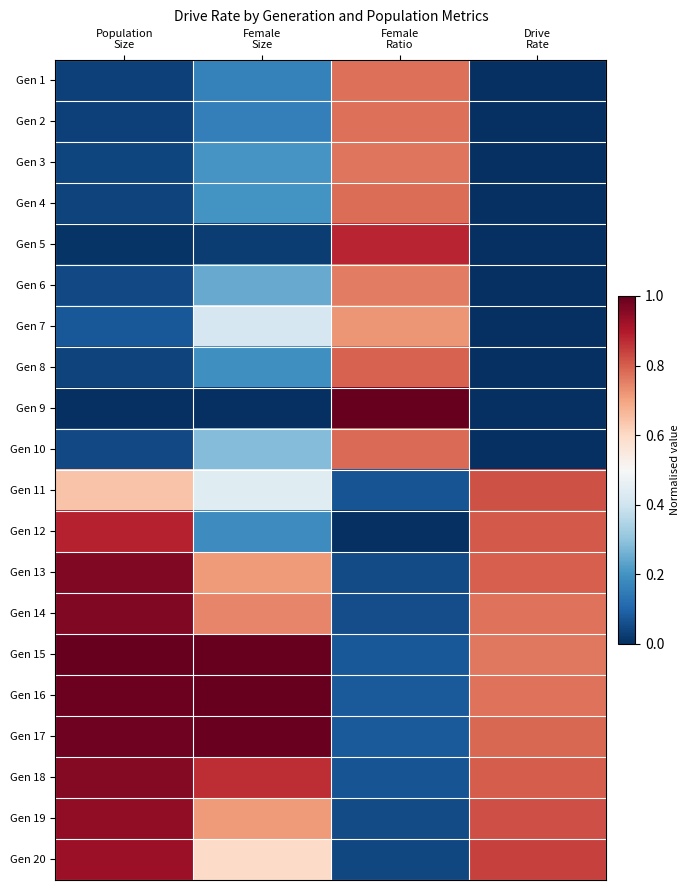

What is the difference between the highest and lowest values at Female
Size?

1.0